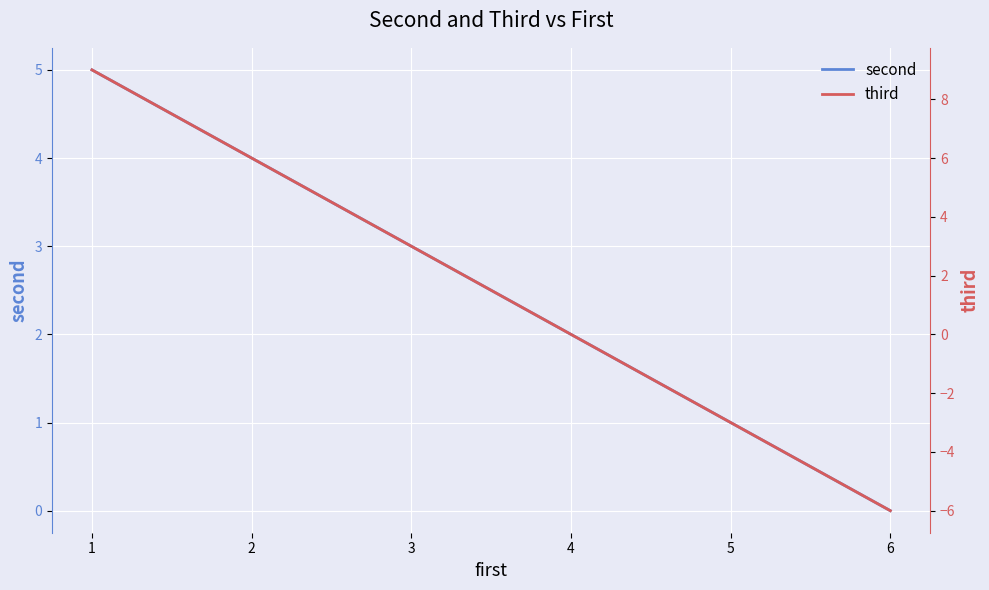

Does the chart display data point markers on the line(s)?

No